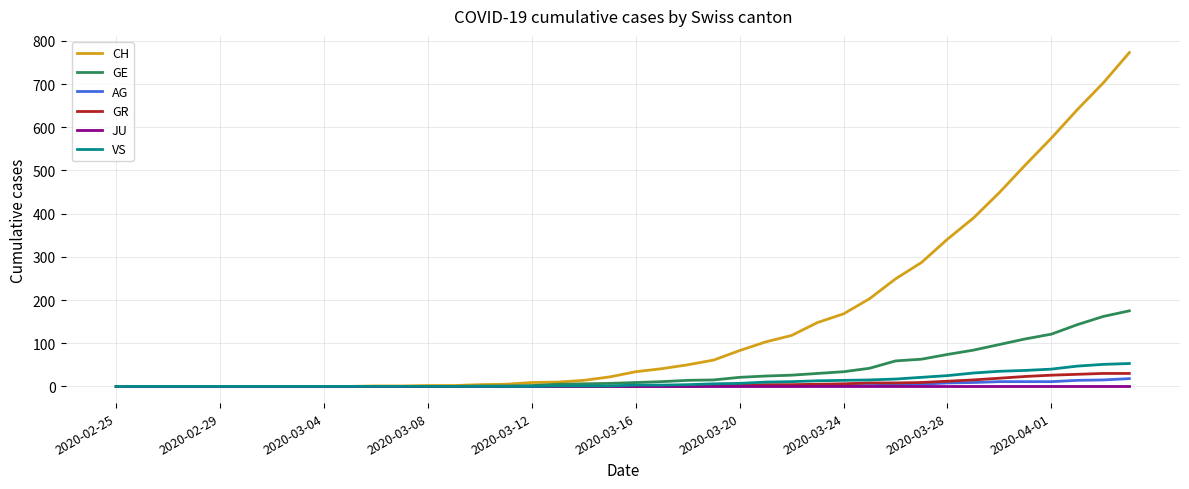

Which series has the widest spread of values?

CH